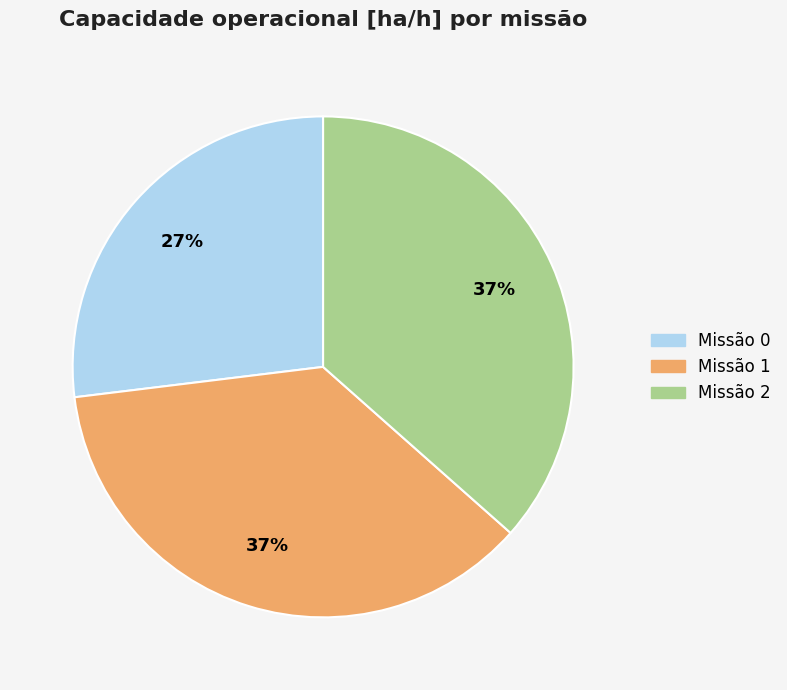

Is there a majority slice in this chart?

No